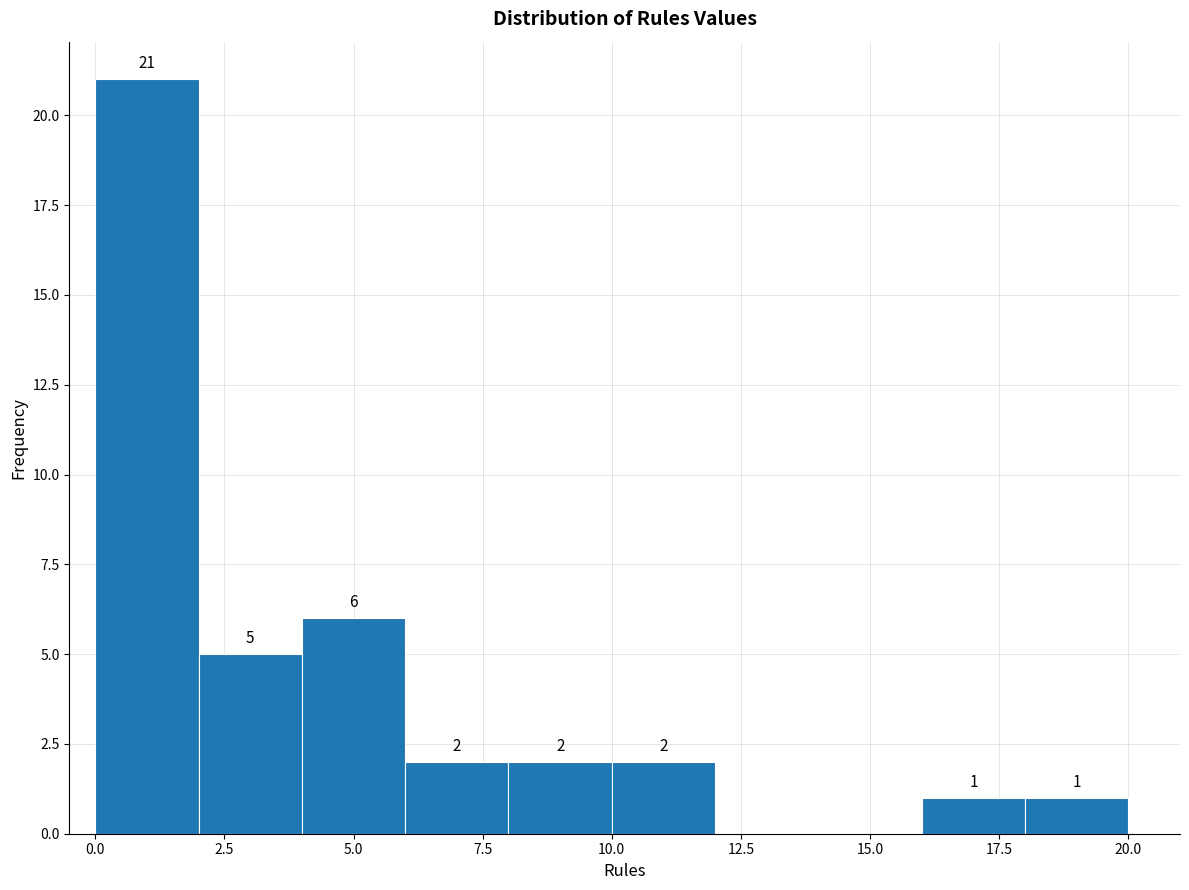

Over which range of the x-axis is the bar tallest?

0 to 2